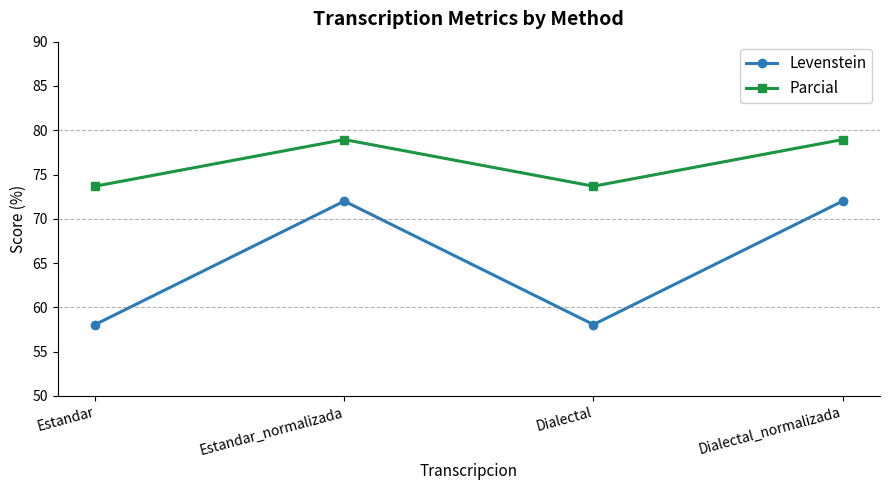

True or false: Levenstein has a value of 121.2 at Dialectal_normalizada.

False